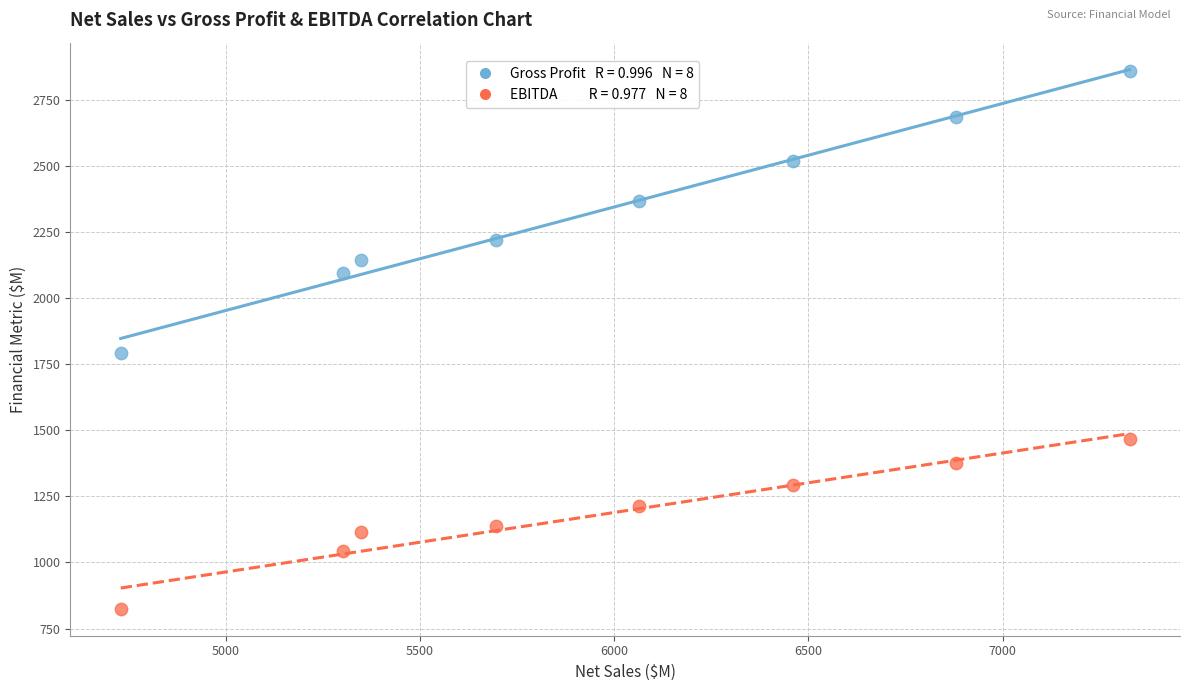

Across all series, what Y value is closest to 1841?

1794.0